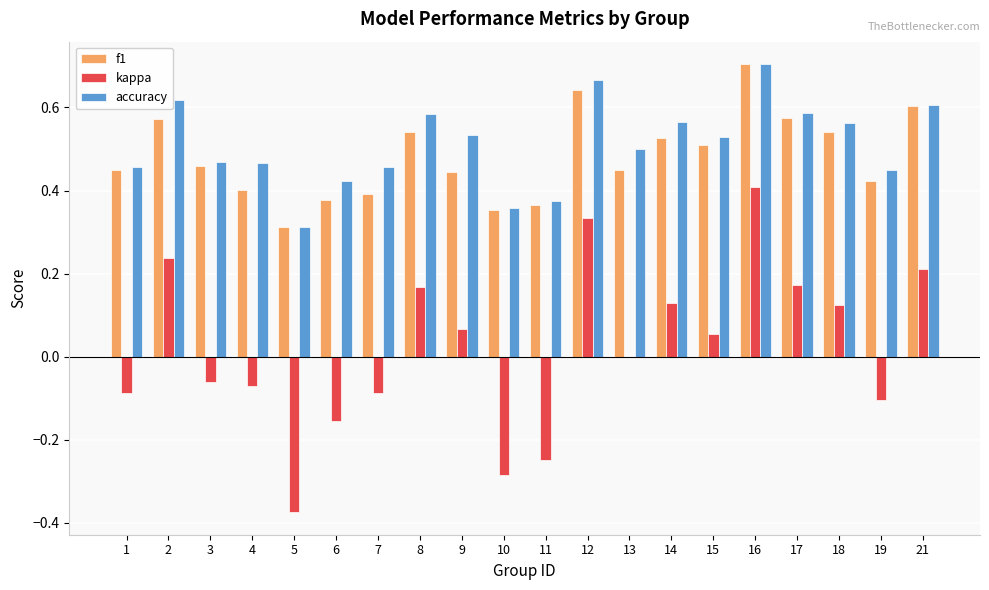

At which label does accuracy reach its peak?

16